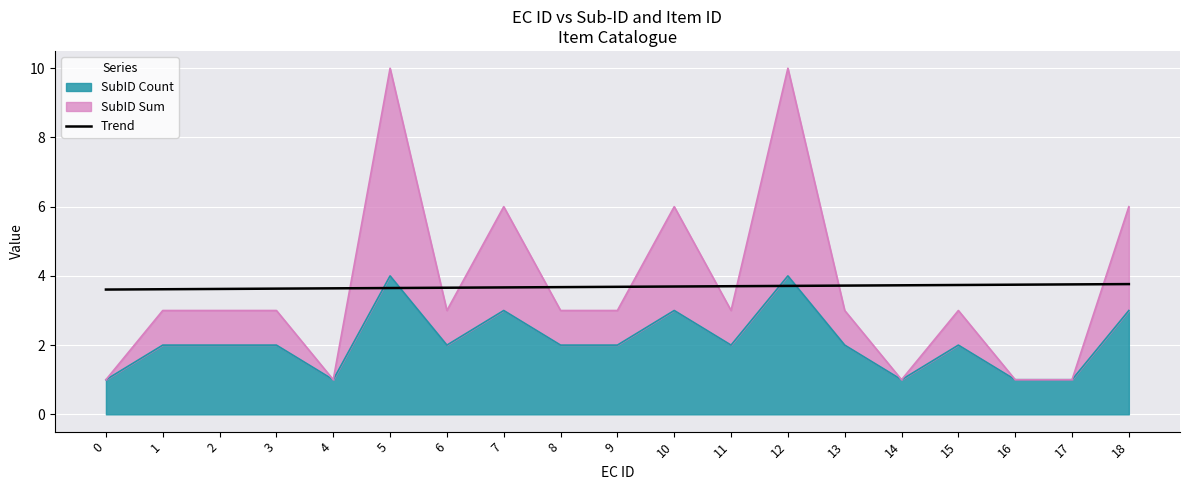

What is the value of the 2nd point from the left?

3.6